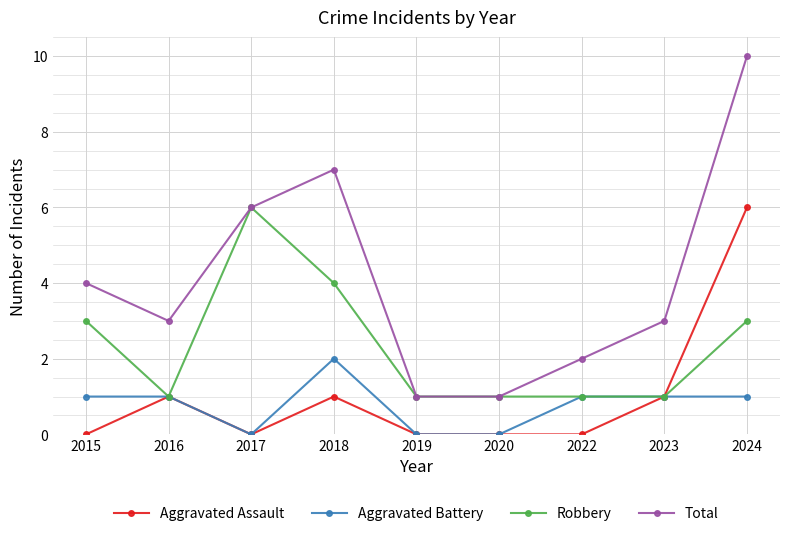

Which series has the largest total across all categories?

Total